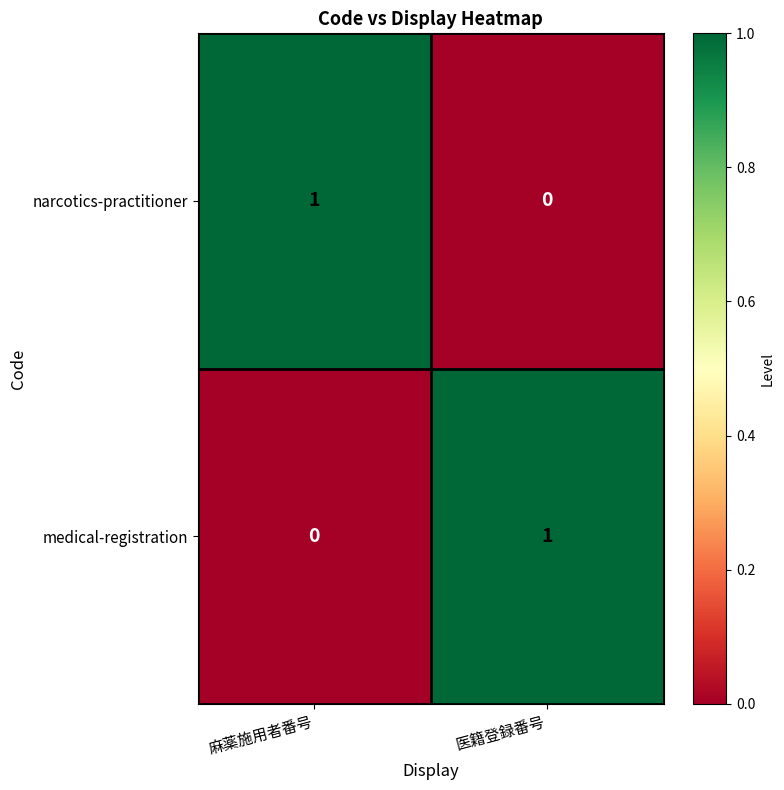

At 麻薬施用者番号, list the series in order from smallest to largest.

medical-registration, narcotics-practitioner